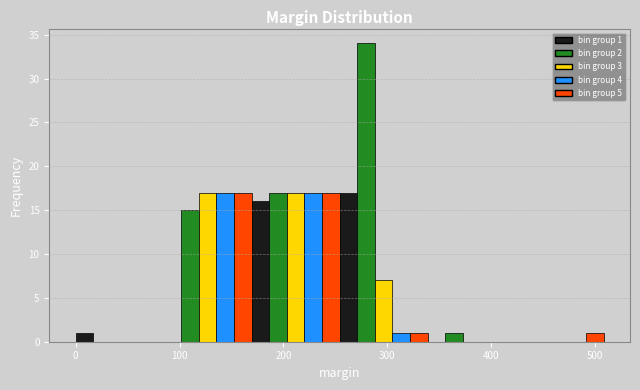

Around what value on the x-axis is the tallest bar? Give the approximate position of its centre, as read against the axis.

280